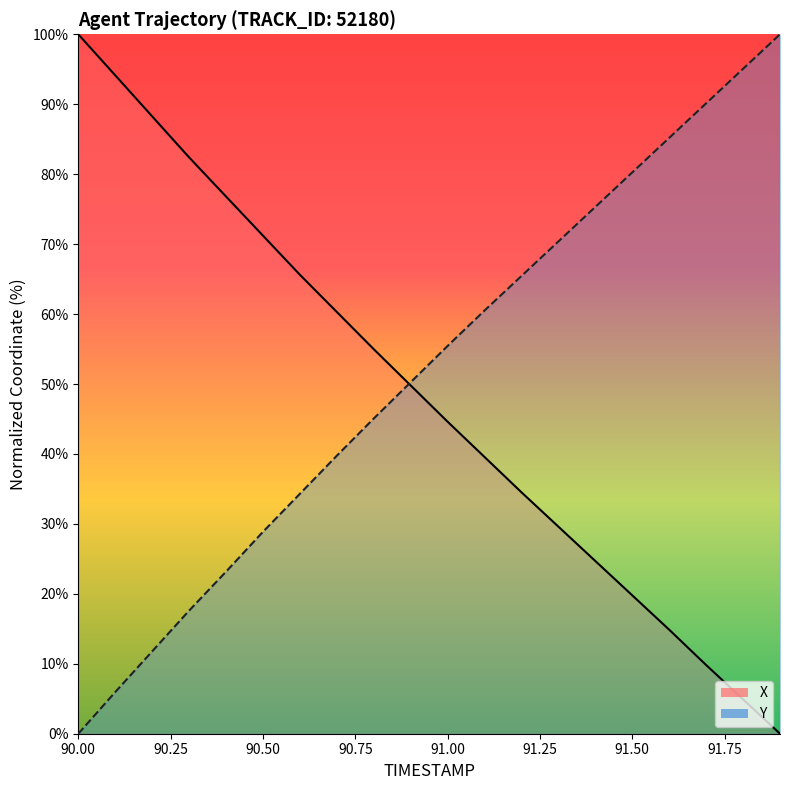

How many times do Y and X cross each other?

1